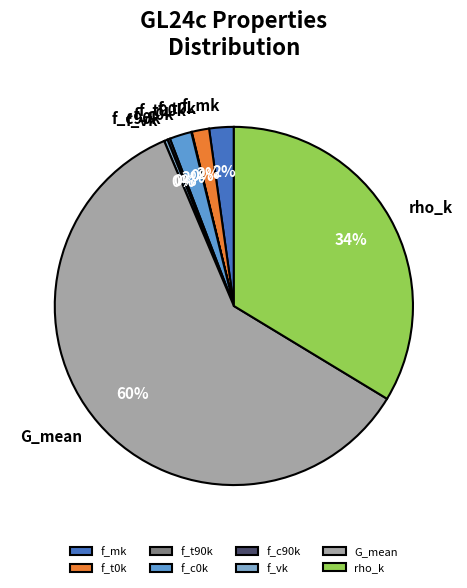

Which has a higher value, f_t0k or G_mean?

G_mean